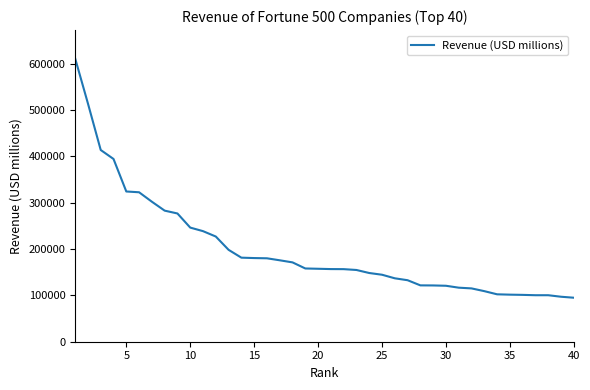

What is the difference between the maximum and minimum values?

516346